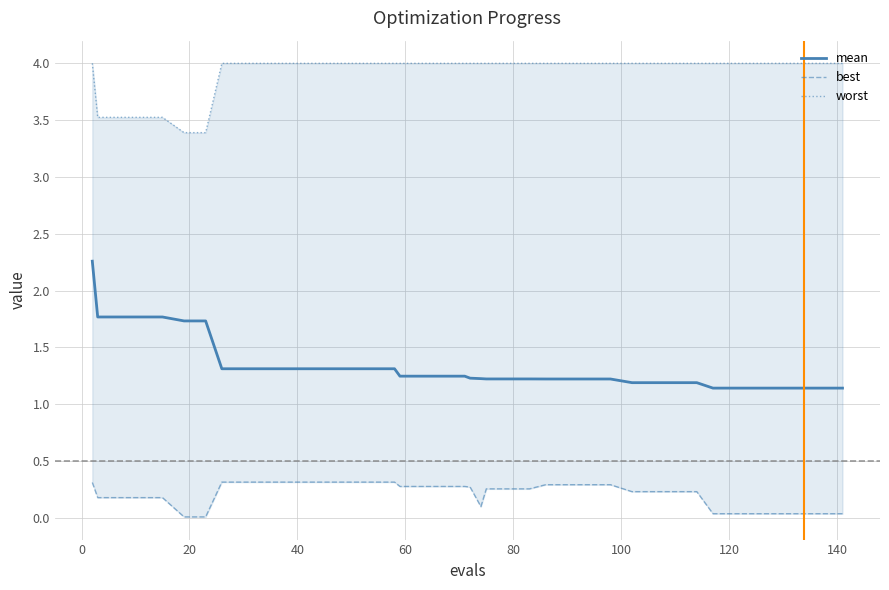

What is the average value of the worst series?

3.9